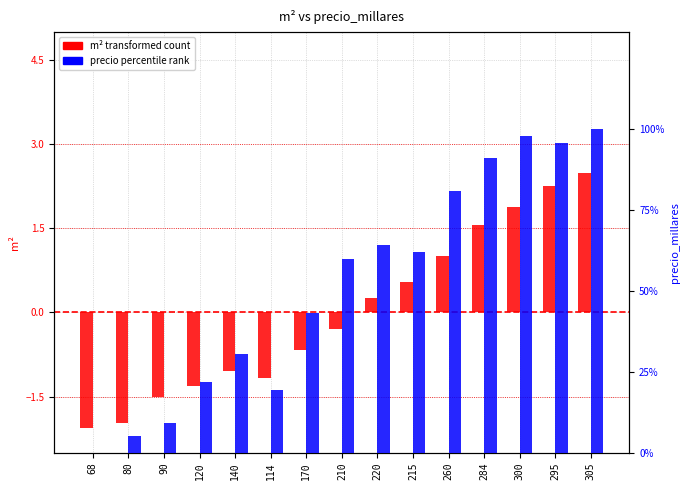

Which category has the highest value in the m² (transformed) series?

305